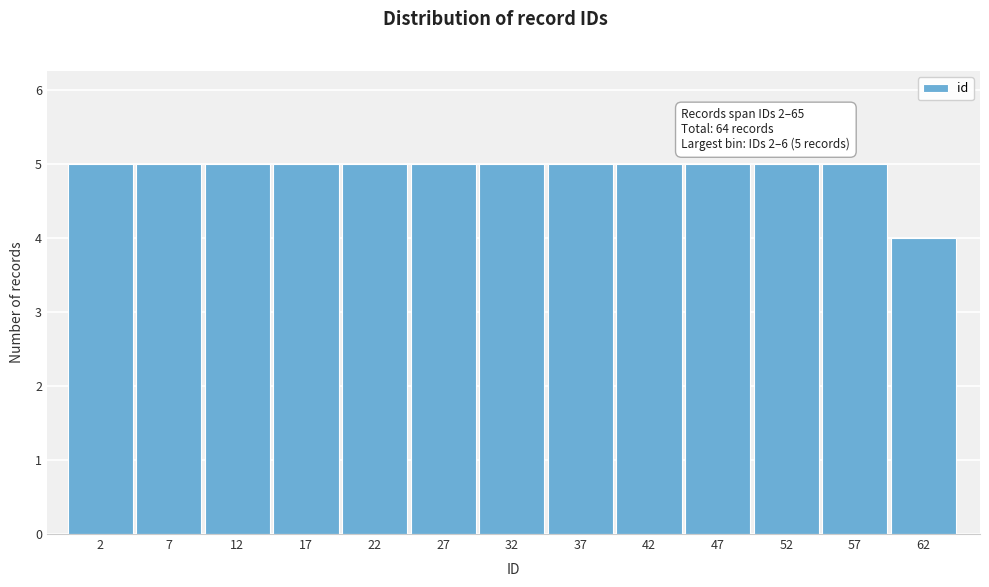

Reading left to right, extract all data points from this chart.

5	5	5	5	5	5	5	5	5	5	5	5	4